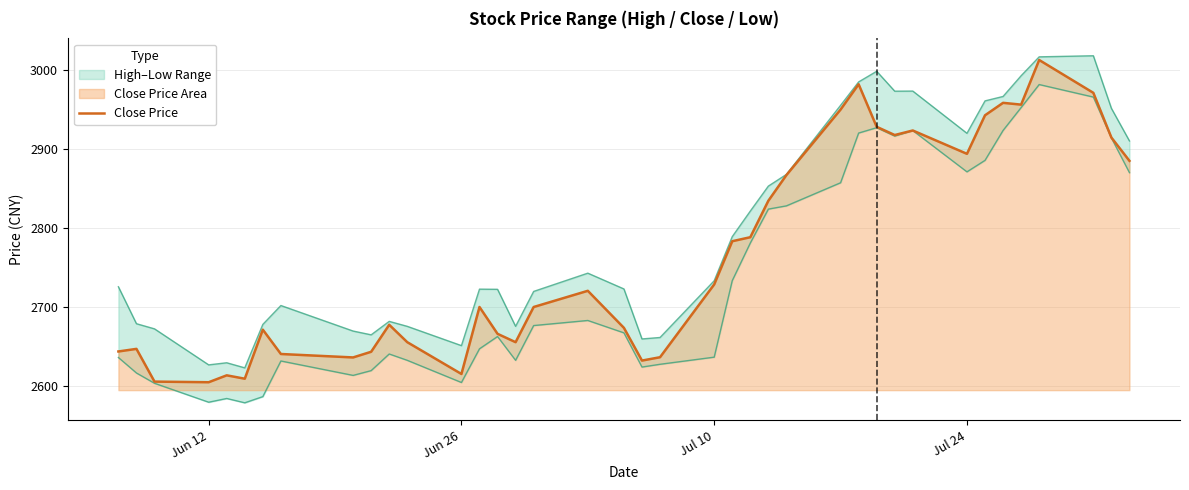

True or false: Close Price has a value of 1733.7 at Jun 26.

False